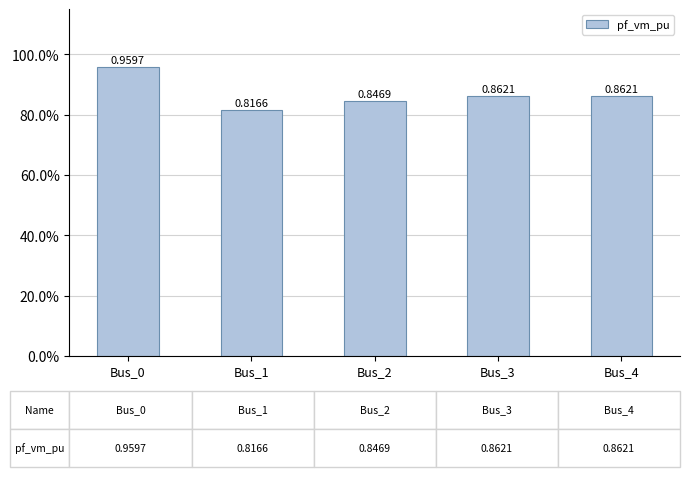

Is it true that the value at Bus_2 is 1.2?

False